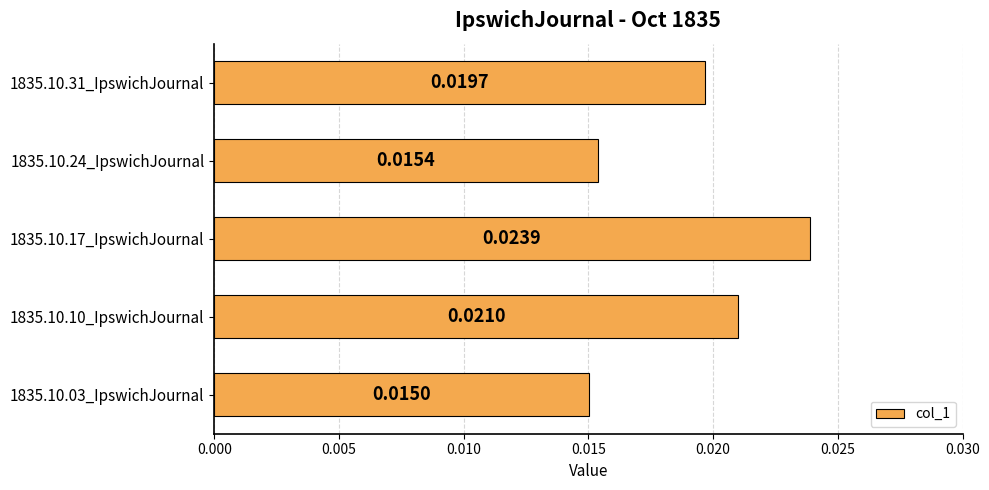

List the labels in order of value, smallest first.

1835.10.03_IpswichJournal, 1835.10.24_IpswichJournal, 1835.10.31_IpswichJournal, 1835.10.10_IpswichJournal, 1835.10.17_IpswichJournal